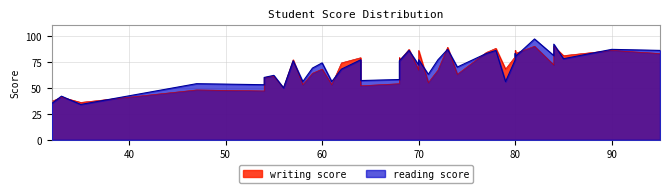

The reading score series shows 50 at 6. True or false?

True